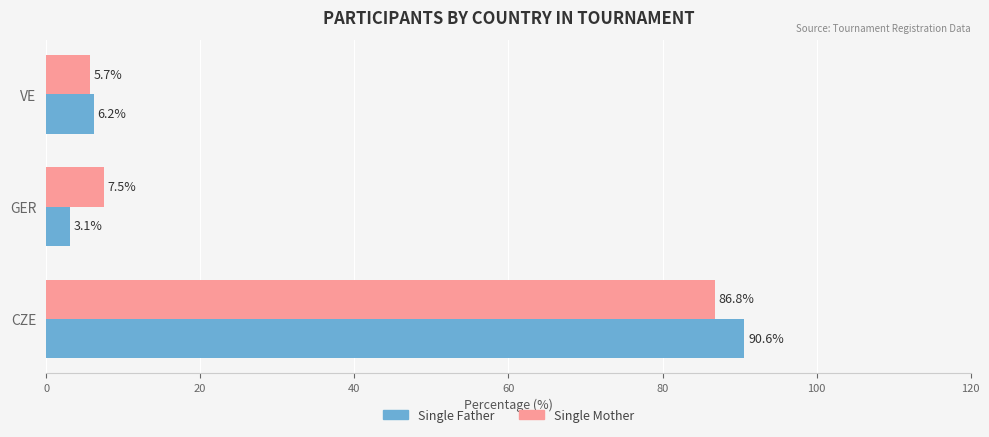

True or false: Single Mother has a value of 156.0 at CZE.

False